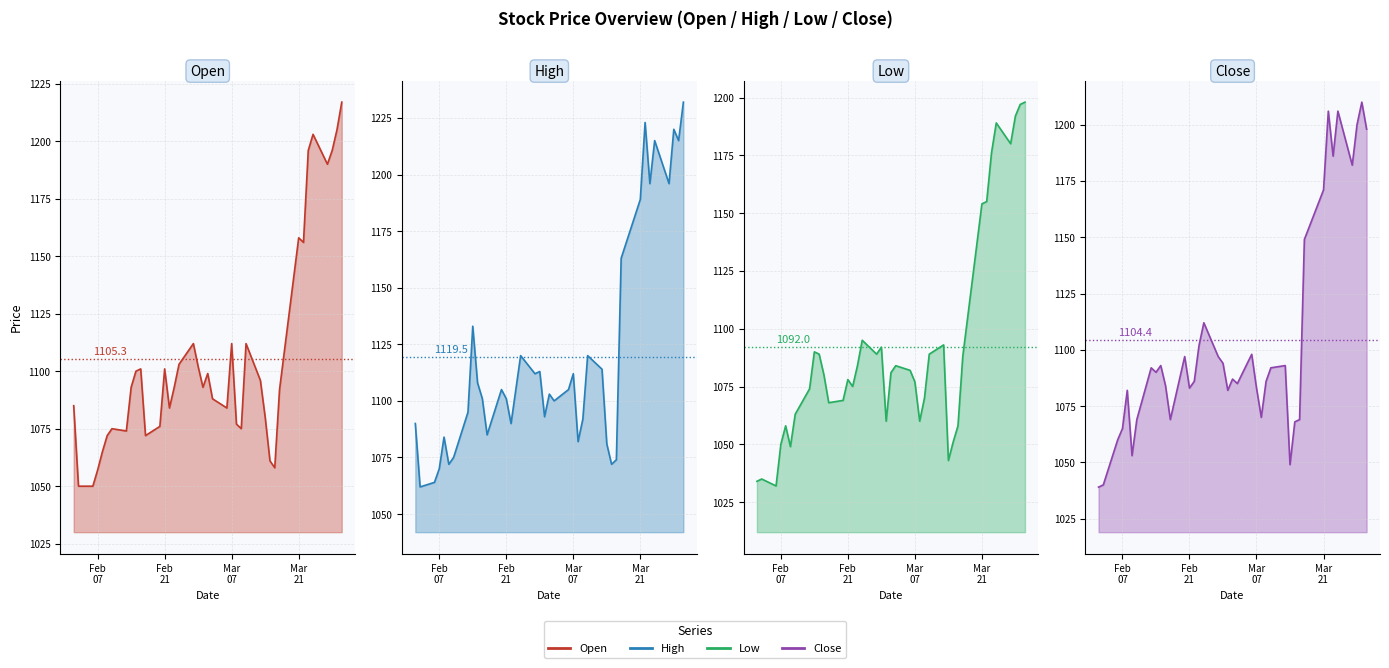

How many data points in Open are less than 1093?

19